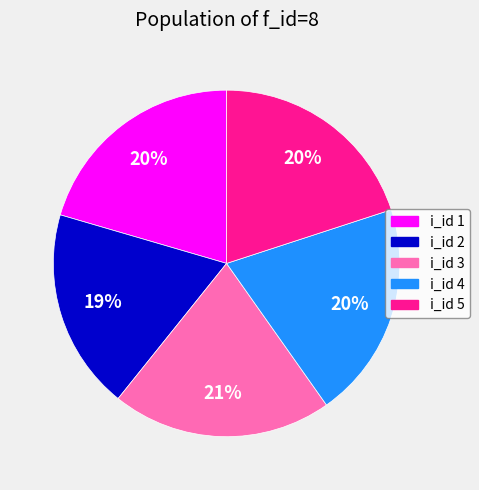

To the nearest percent, what is the difference between the largest and smallest slice percentages?

2%